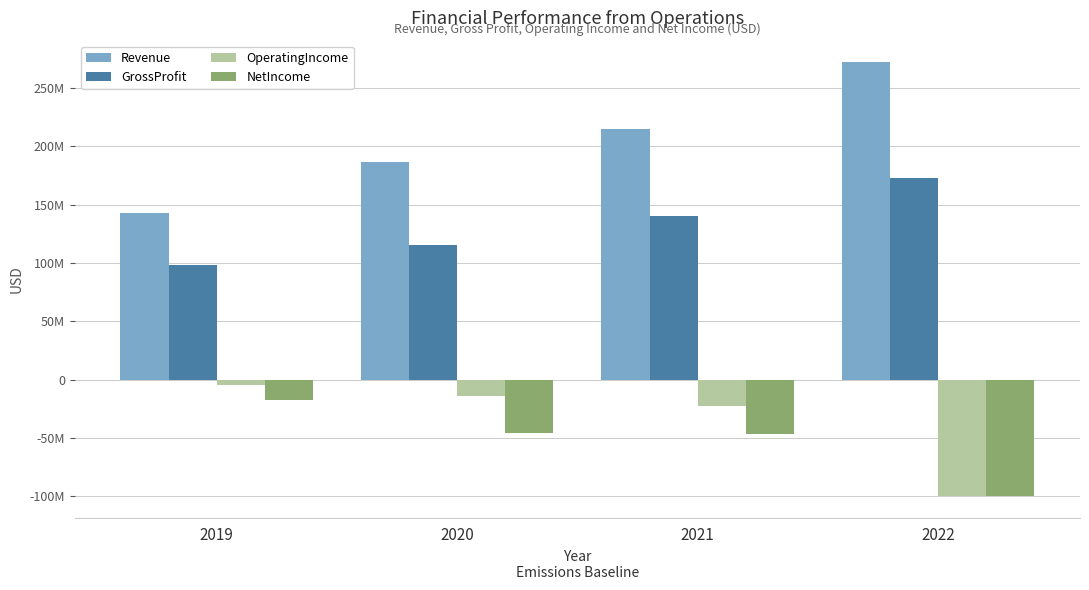

What are all the series names shown in the legend?

Revenue, GrossProfit, OperatingIncome, NetIncome